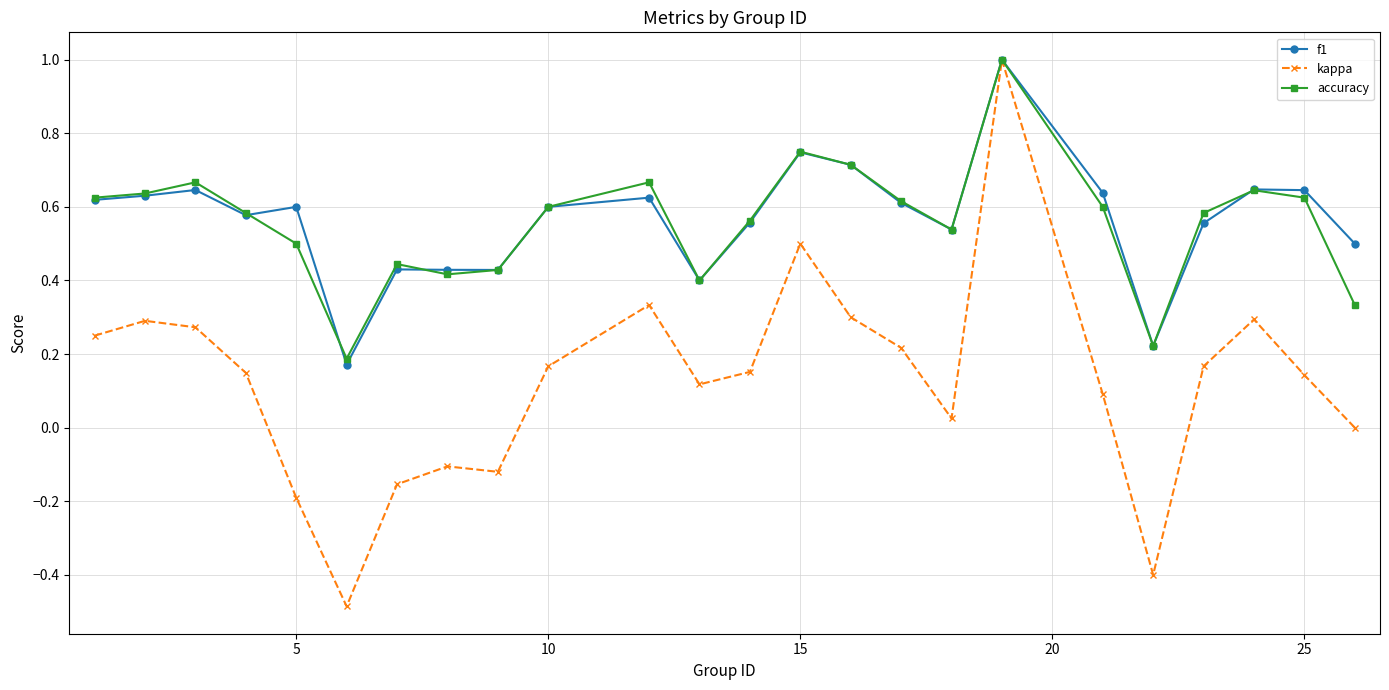

Is this an area chart (filled region under the line)?

No